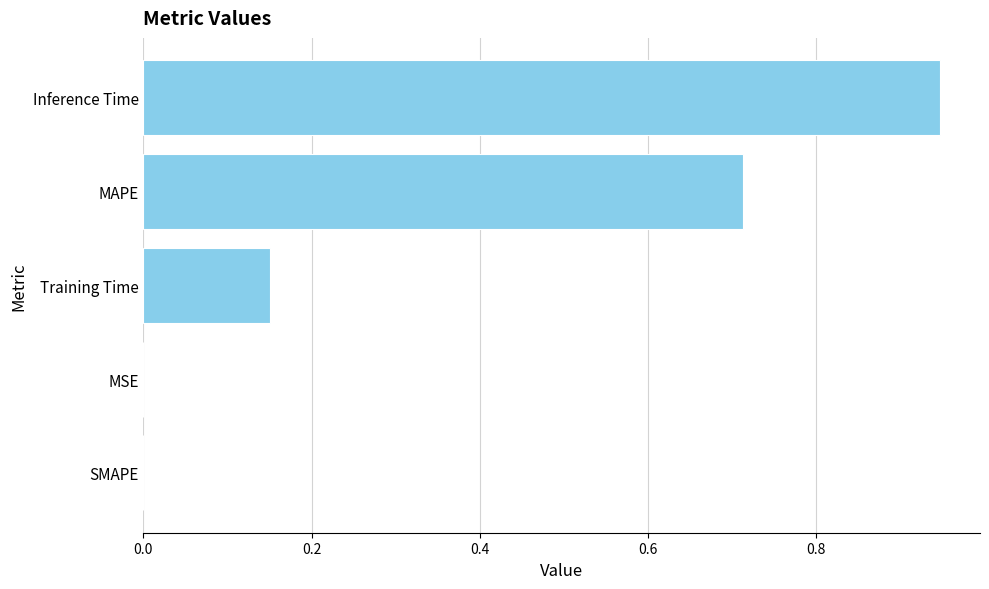

Are the bars grouped side by side (vs. stacked)?

No